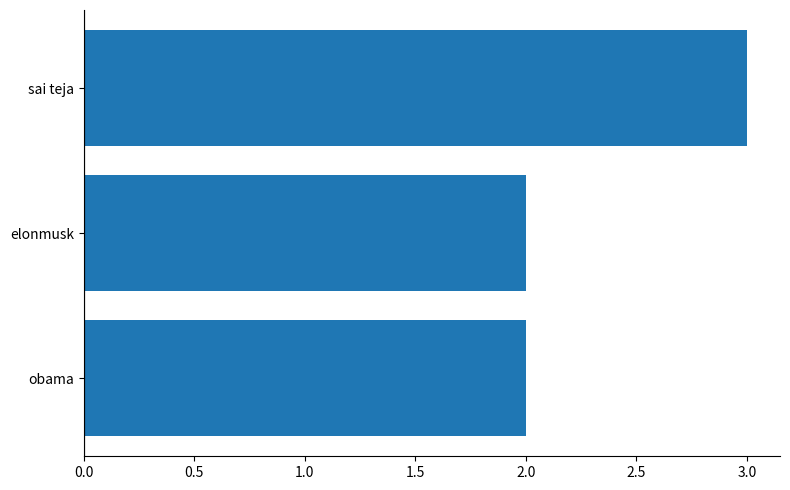

Which category has the highest value across all series?

sai teja